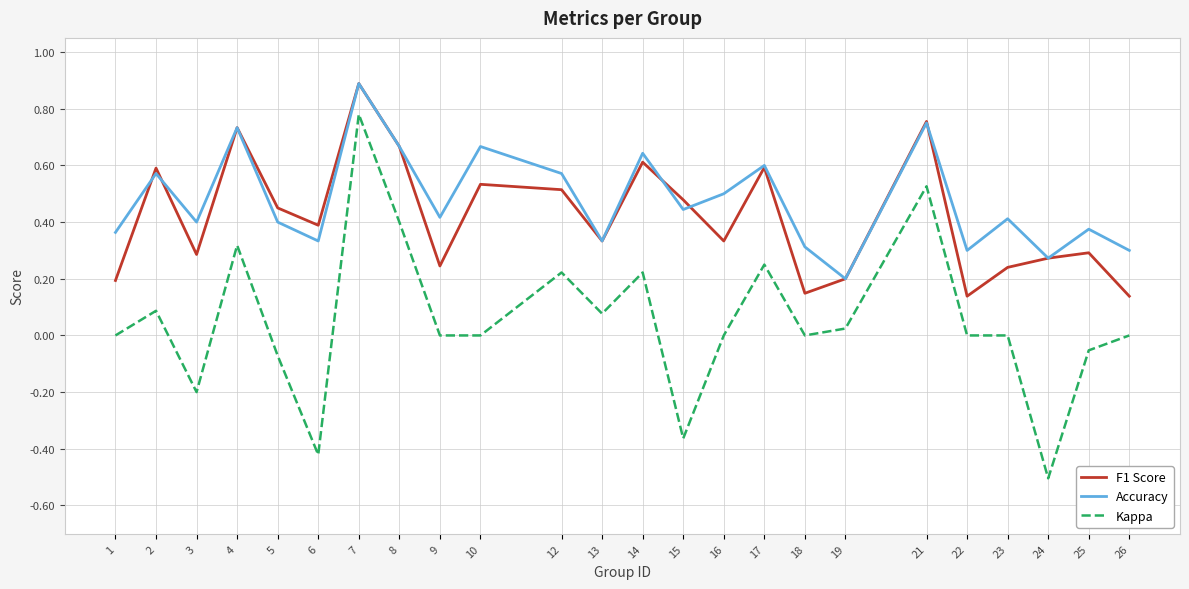

At which category does Kappa reach its first local peak?

2